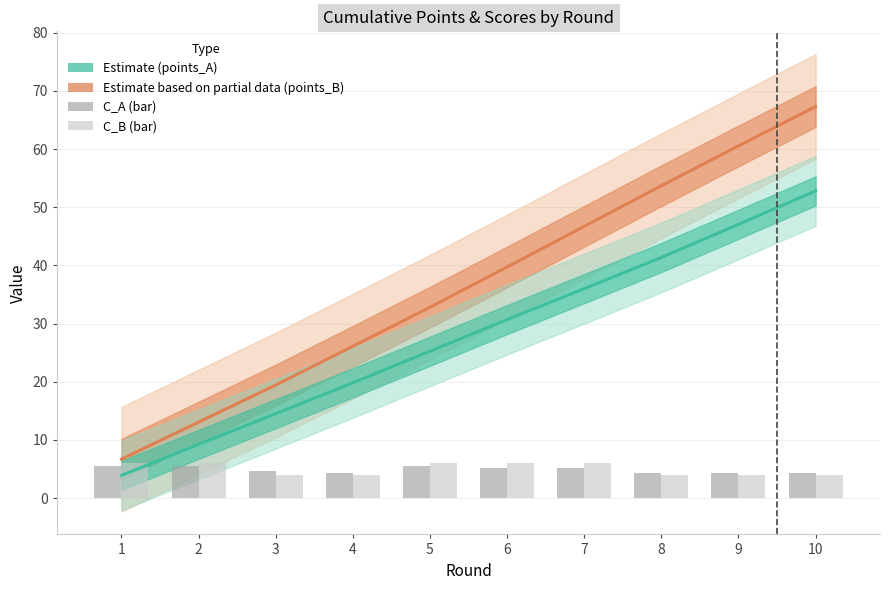

The points_B center series shows 19.4 at 3. True or false?

True